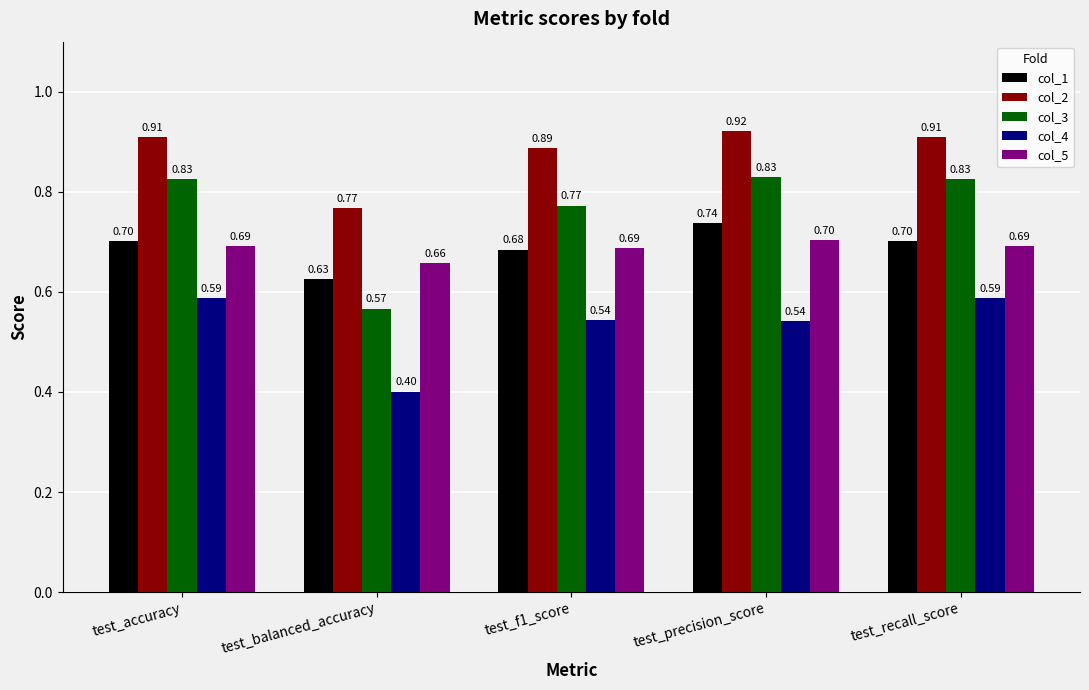

What are all the series names shown in the legend?

col_1, col_2, col_3, col_4, col_5